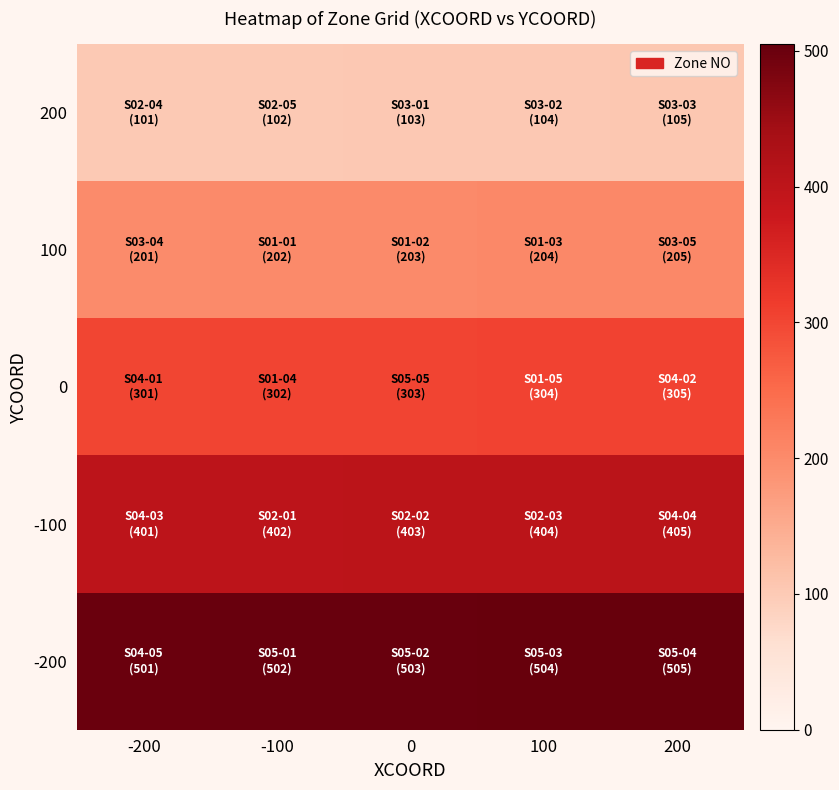

How many distinct data groups are displayed?

5